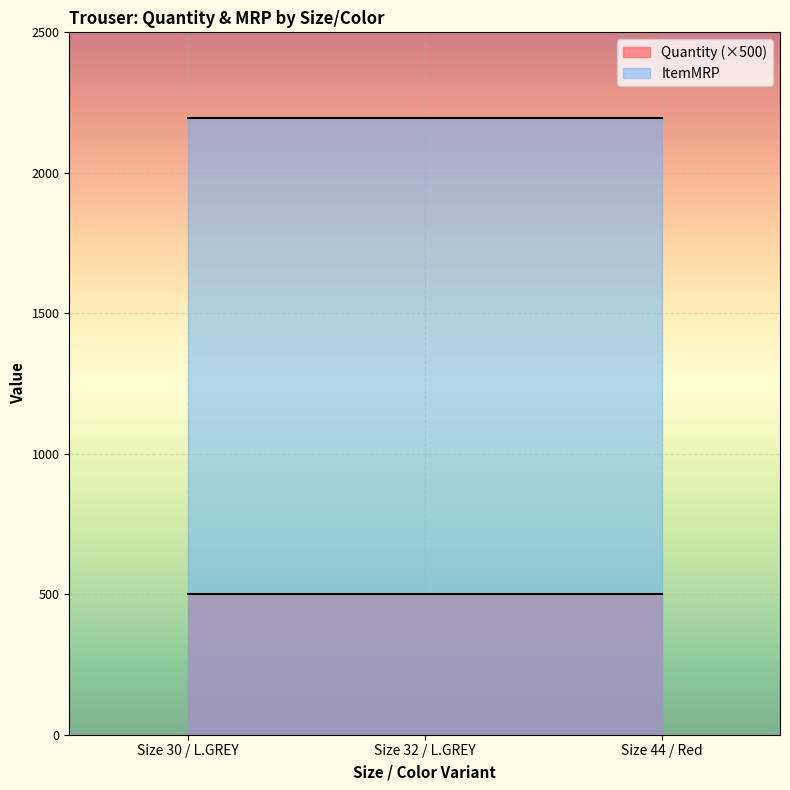

Which series has the largest total across all categories?

ItemMRP